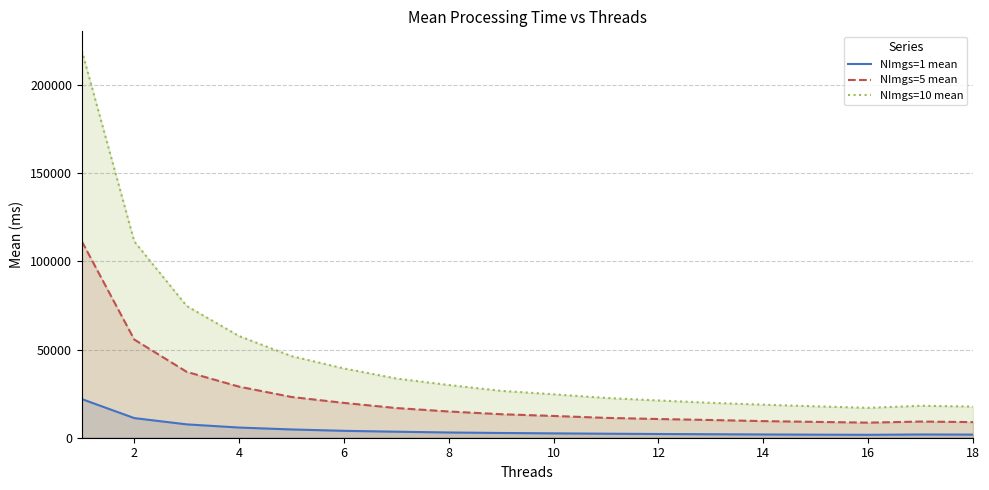

Which series has the largest total across all categories?

NImgs=10 mean